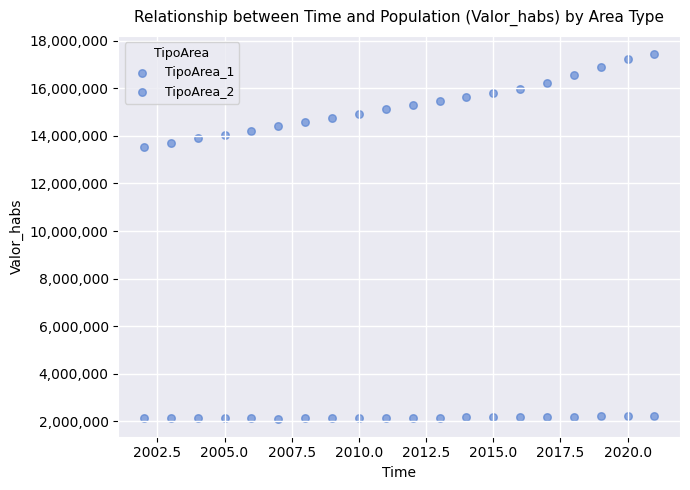

How many points are shown in the scatter plot?

40